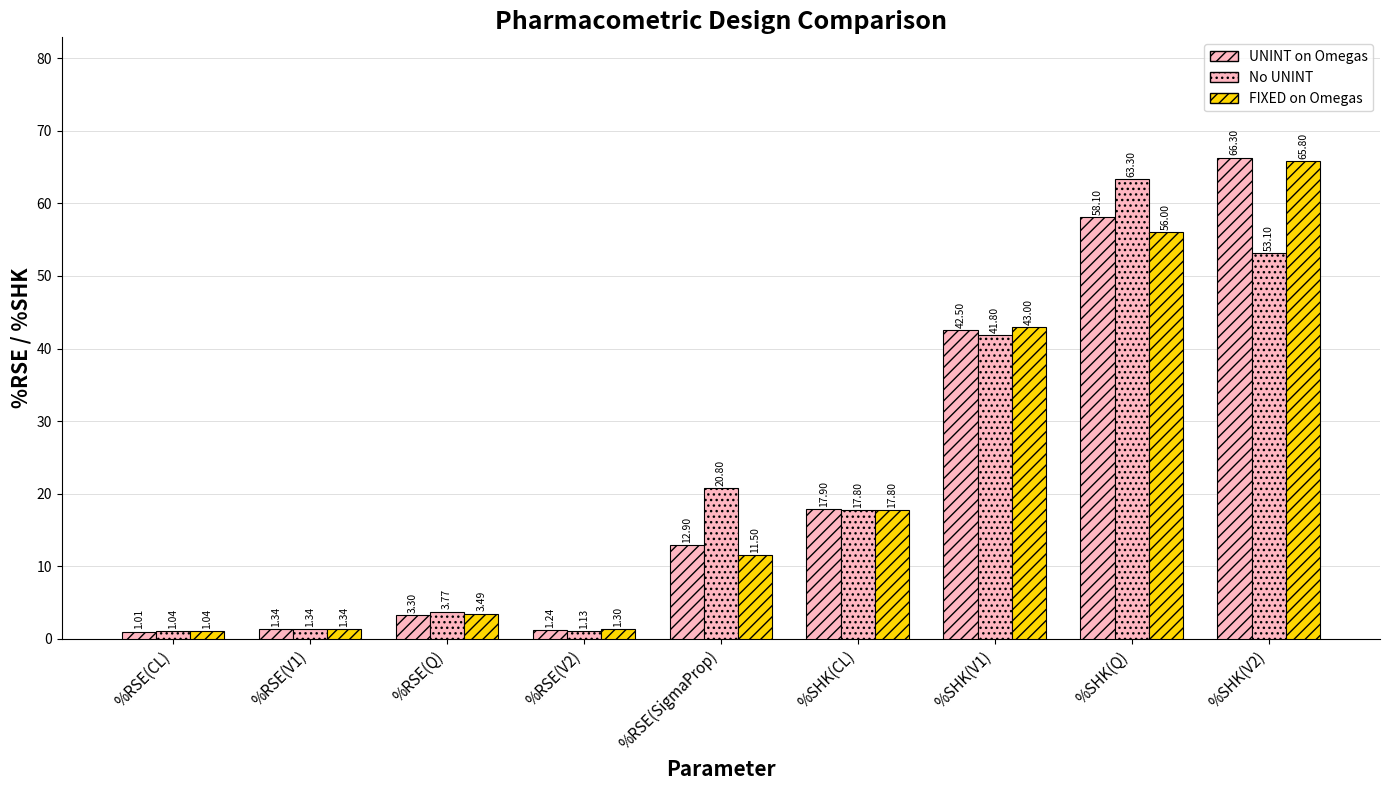

Count the number of categories in the chart.

9